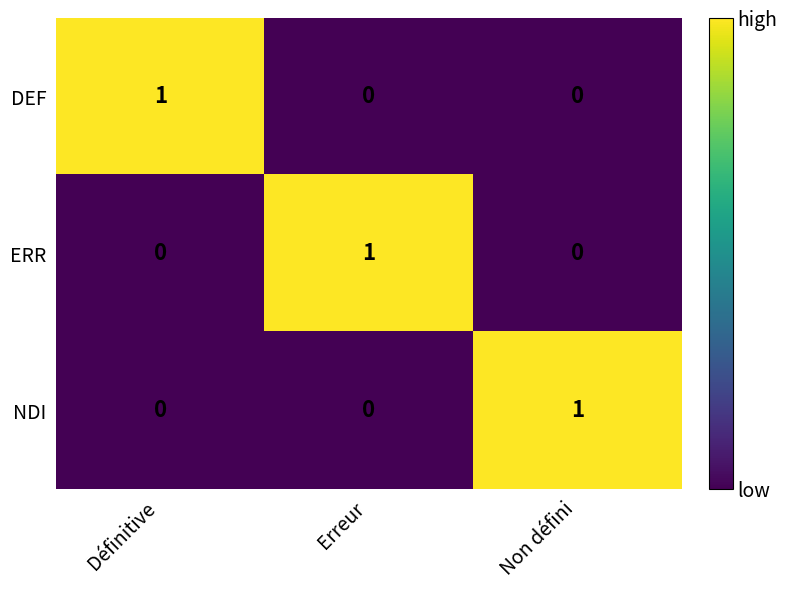

How many distinct data groups are displayed?

3